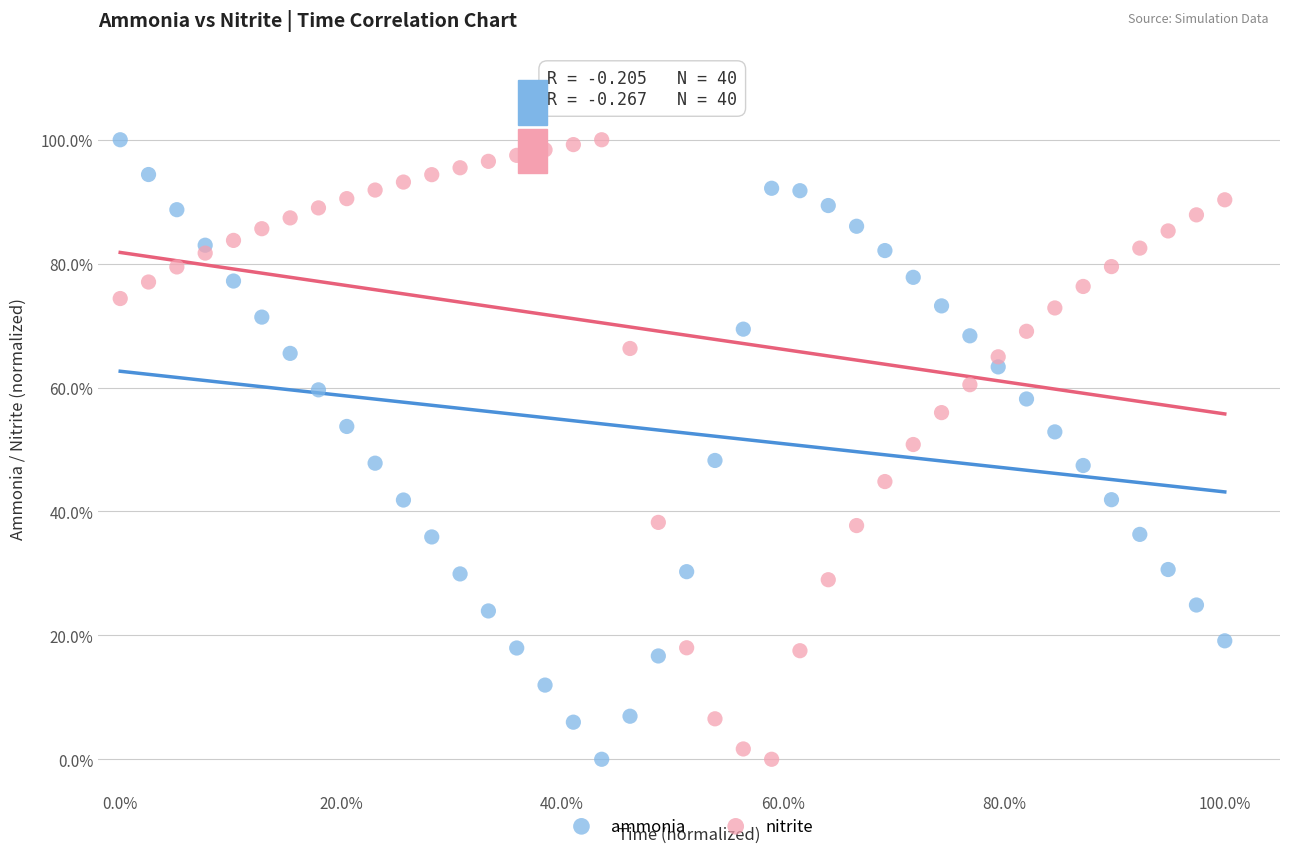

What are all the series names shown in the legend?

ammonia, nitrite